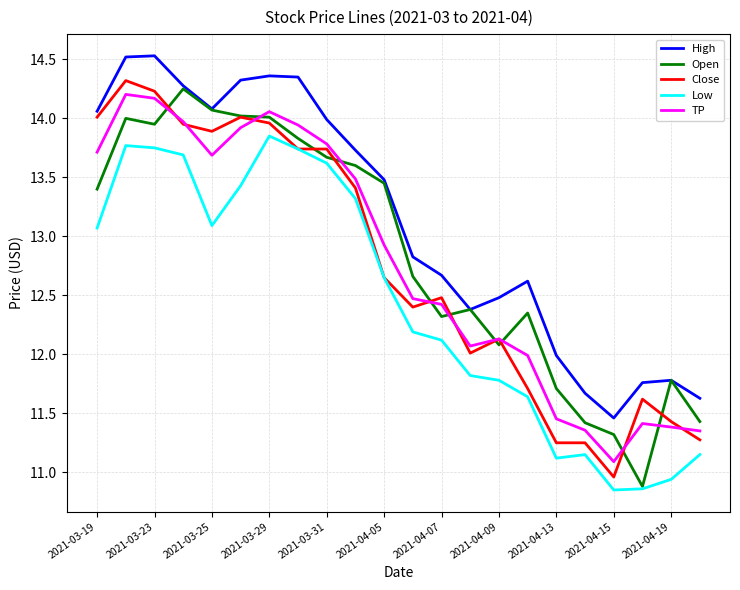

Which series has the largest total across all categories?

High